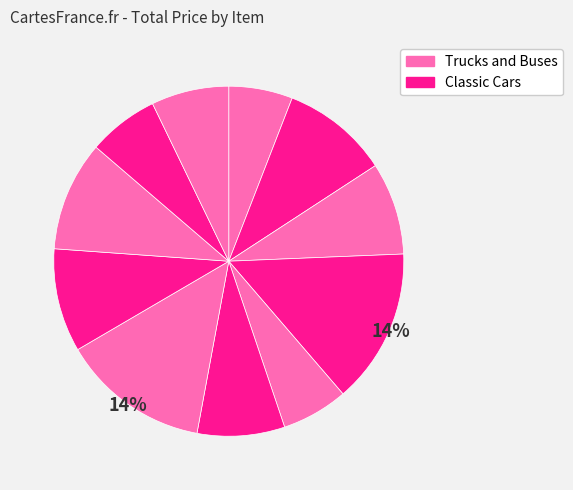

Count the number of slices in the pie.

11